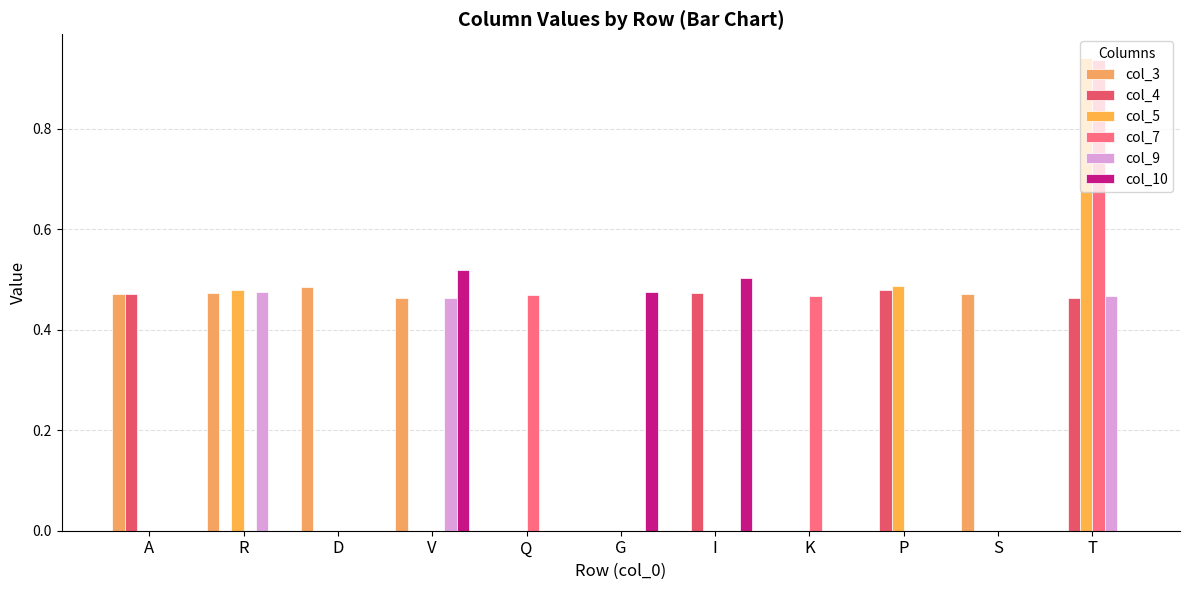

Are the bars grouped side by side (vs. stacked)?

Yes